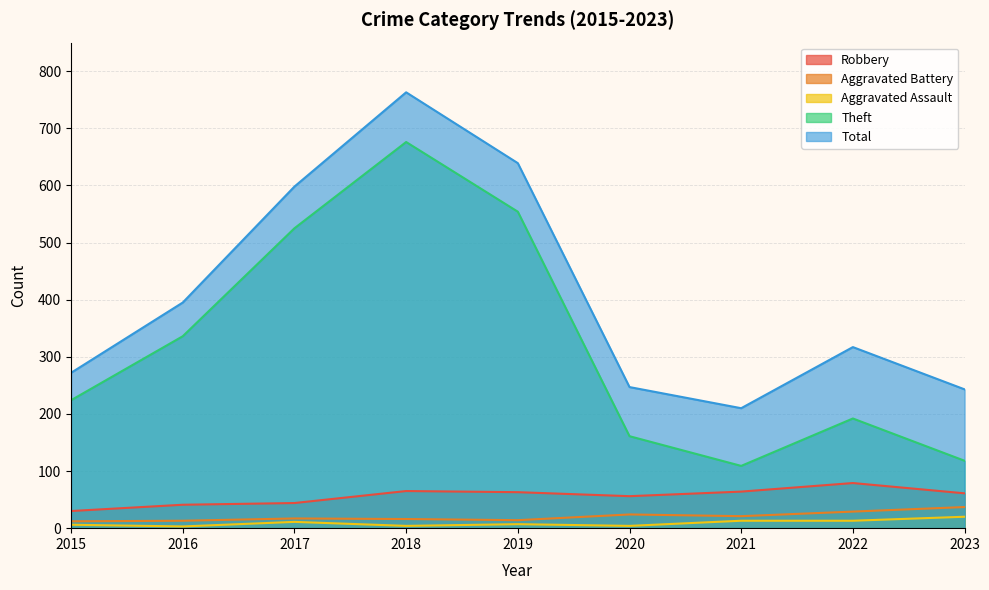

What is the highest value of the Robbery series?

79